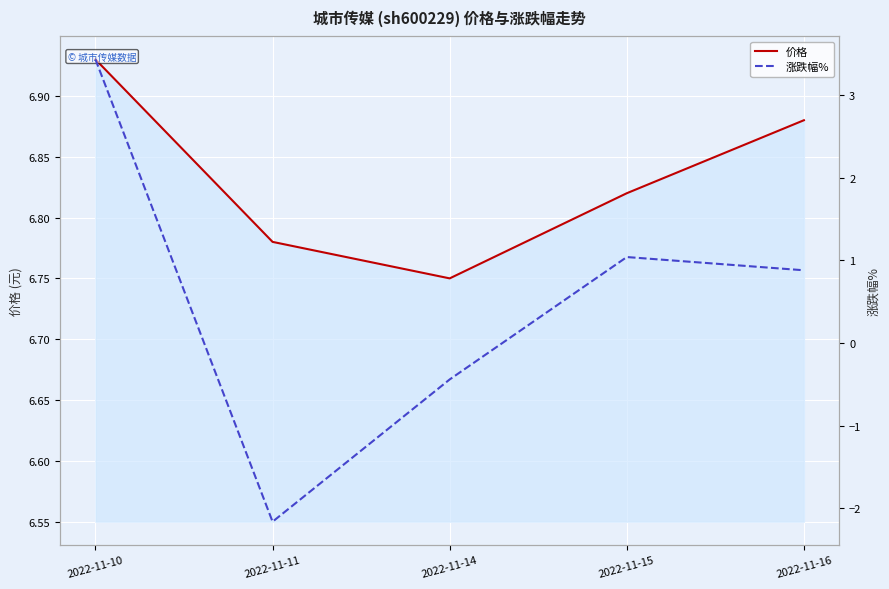

Rank the series at 2022-11-11 from lowest to highest value.

涨跌幅%, 价格